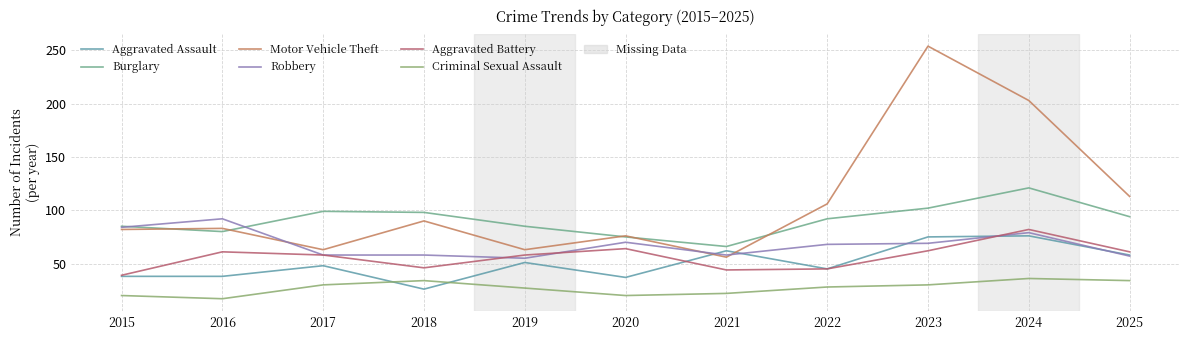

At which label is Criminal Sexual Assault closest to 26?

2019